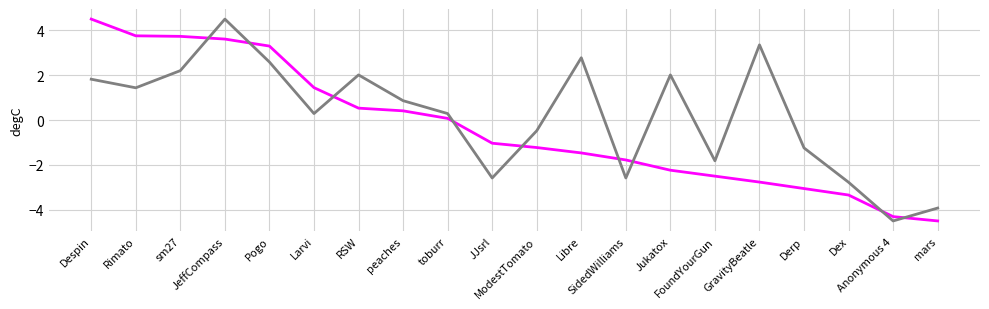

What is the spread (max minus min) of values at ModestTomato?

0.7